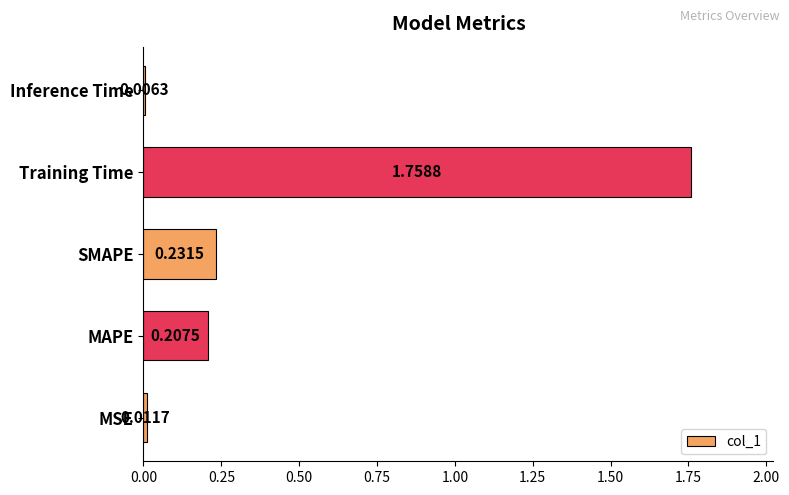

At which category does the chart reach its peak across all series?

Training Time